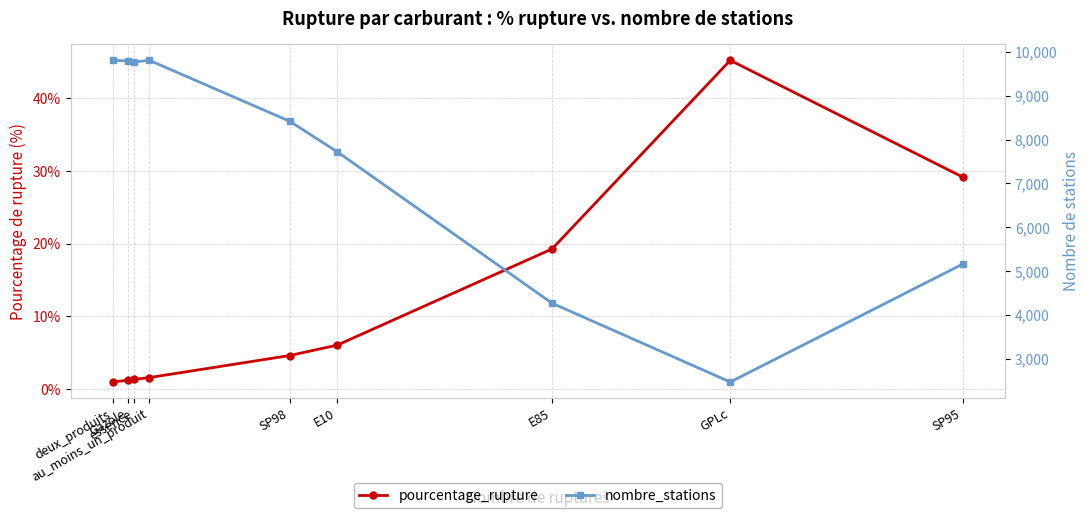

What position from the right is essence?

7